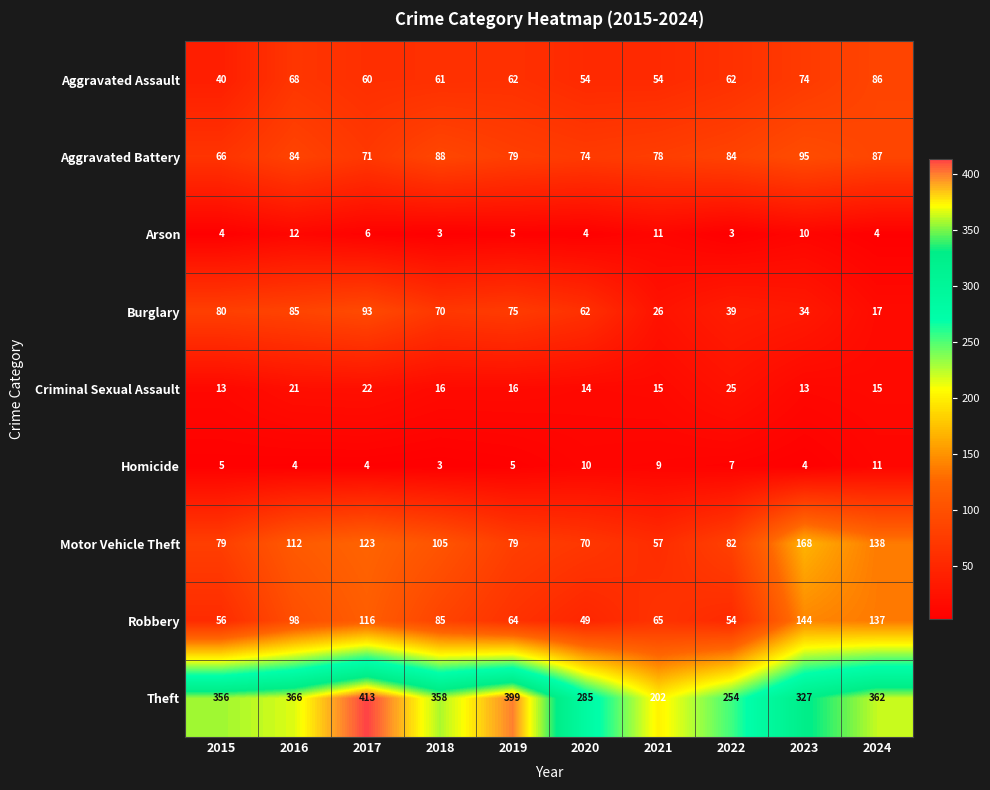

How many distinct data groups are displayed?

9